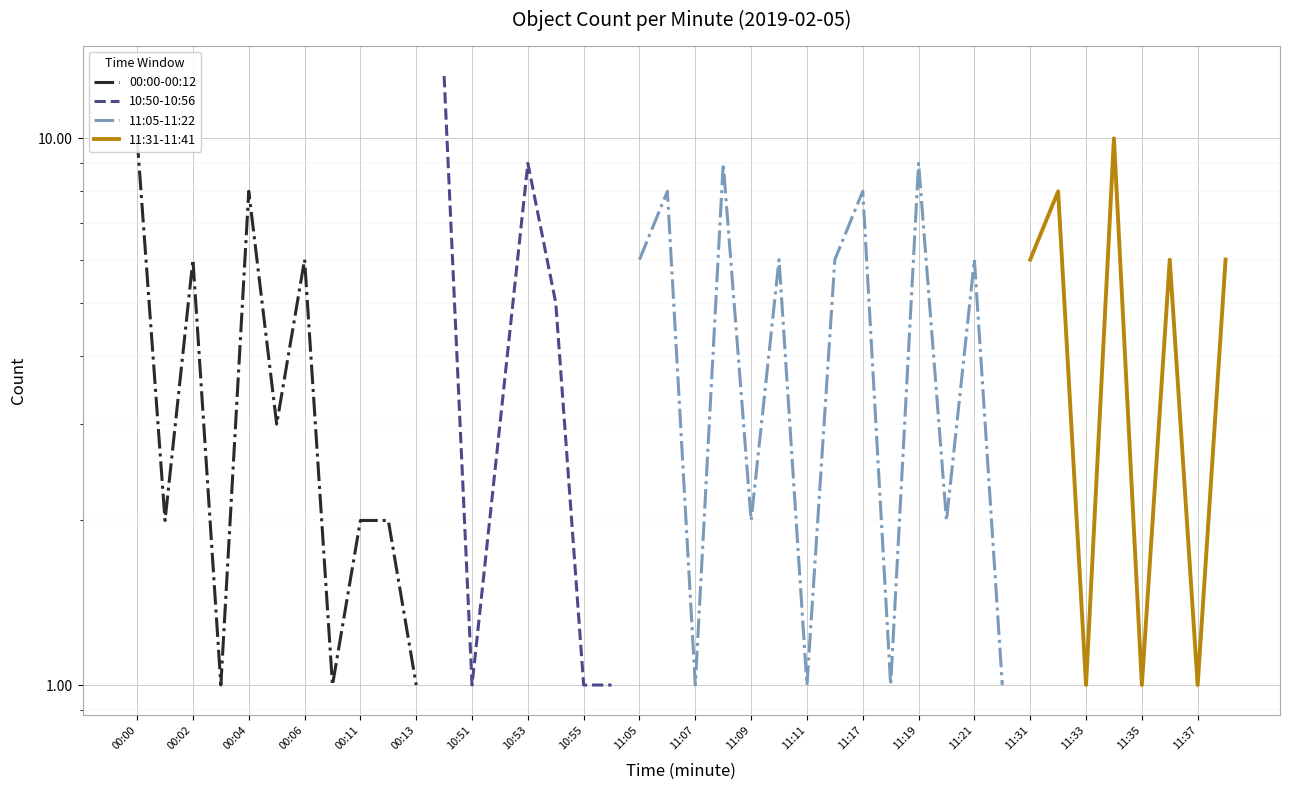

Is the value of 11:05-11:22 at 22 greater than the value of 11:31-11:41 at 00:02?

No